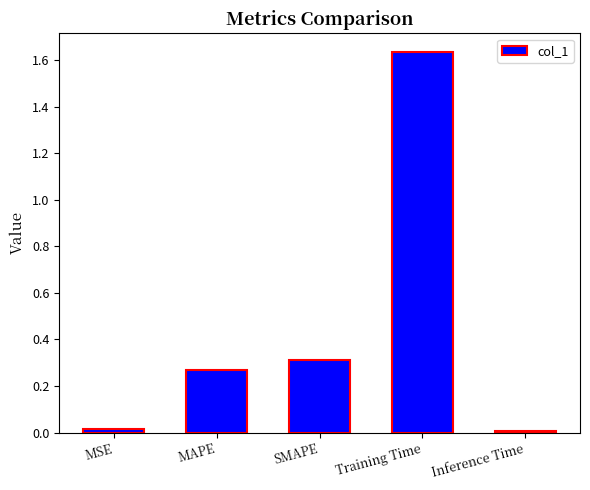

True or false: the data shows 0.3 at SMAPE.

True